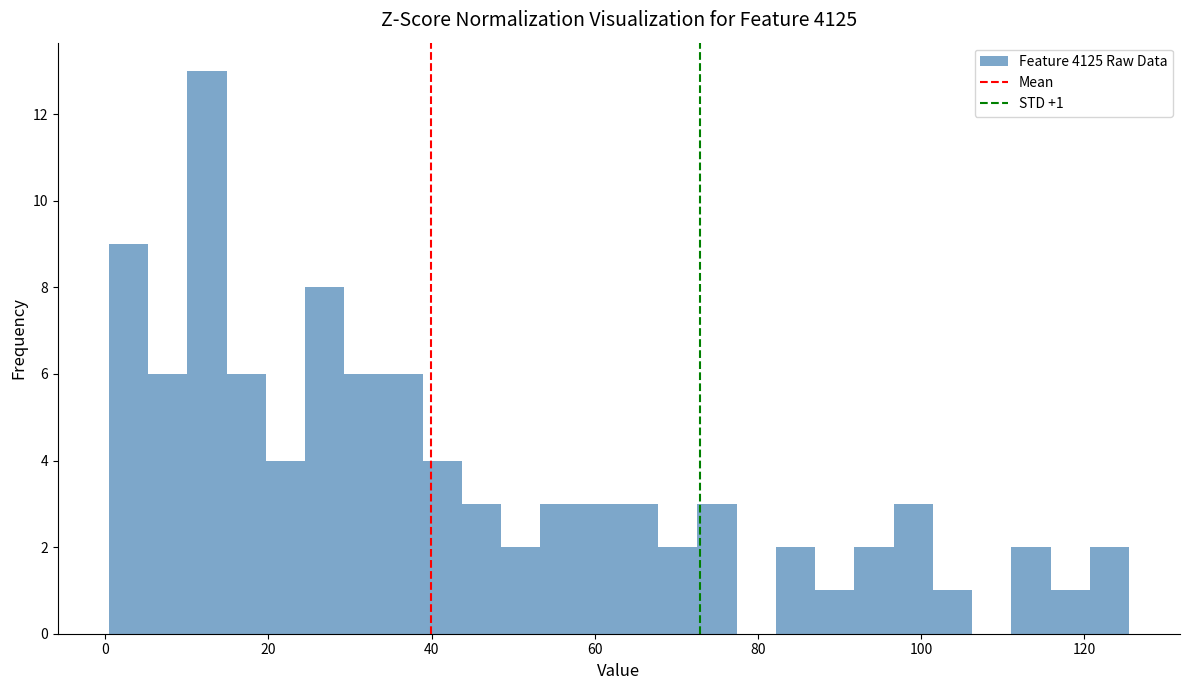

Around what value on the x-axis is the tallest bar? Give the approximate position of its centre, as read against the axis.

12